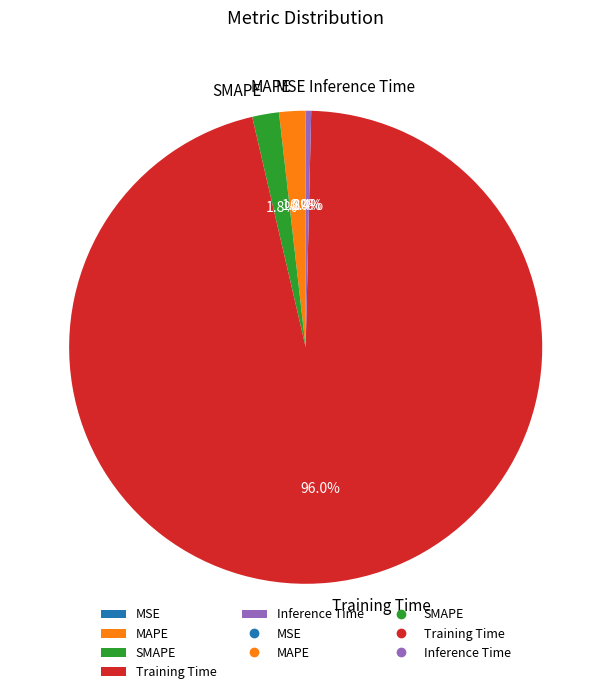

To the nearest percent, what portion does SMAPE represent?

2%